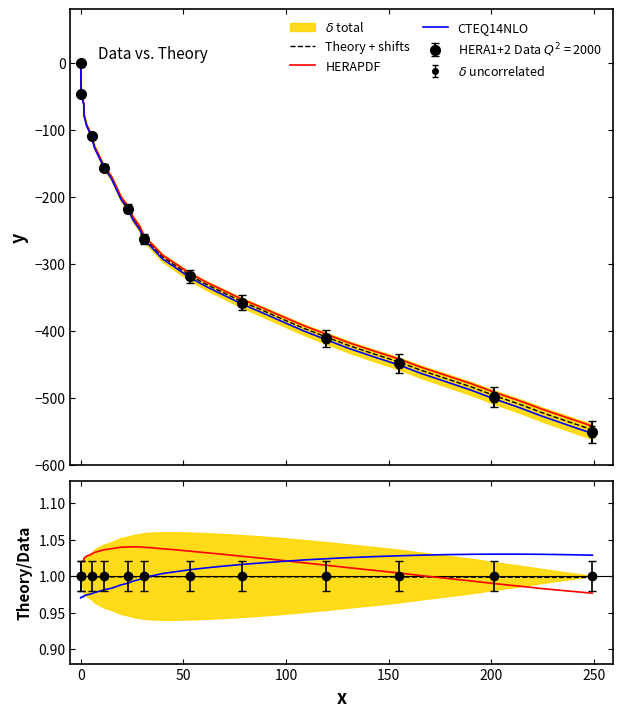

List the series in order of their overall mean, highest first.

HERAPDF, CTEQ14NLO, Theory + shifts